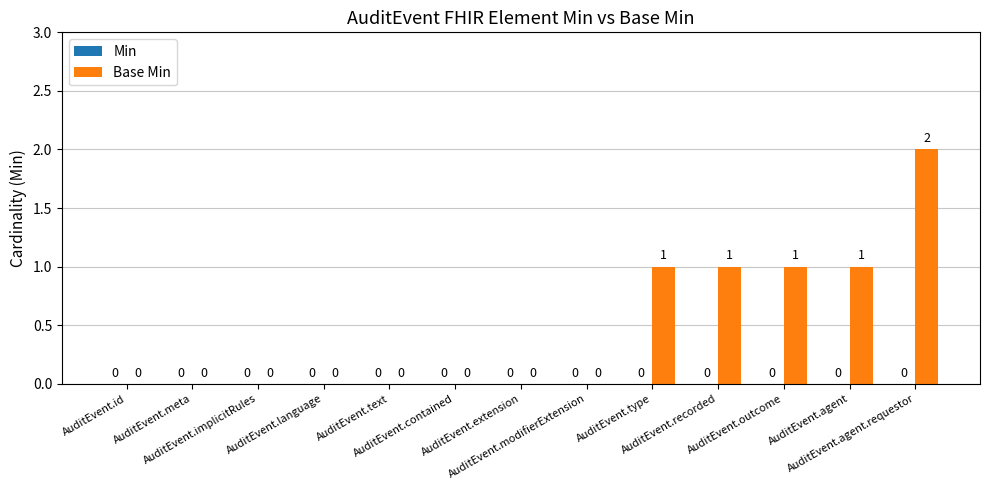

What is the sum of all values?

6